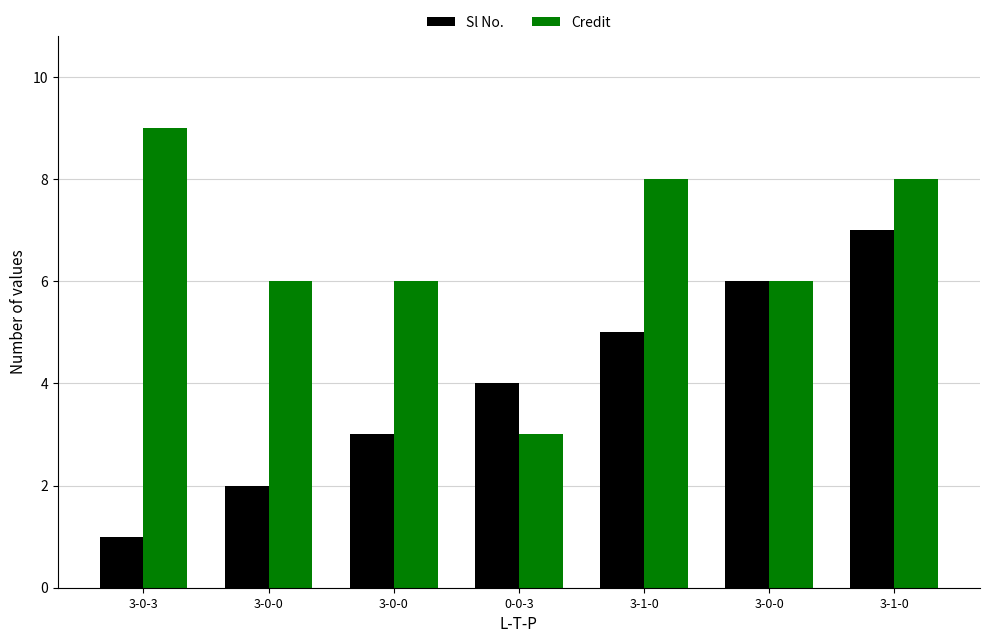

At which label is Credit closest to 6?

3-0-0